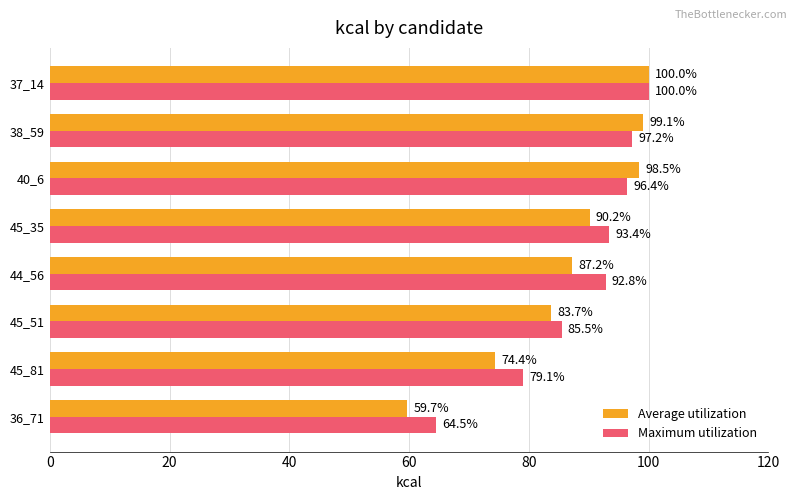

How many series are shown in this chart?

2